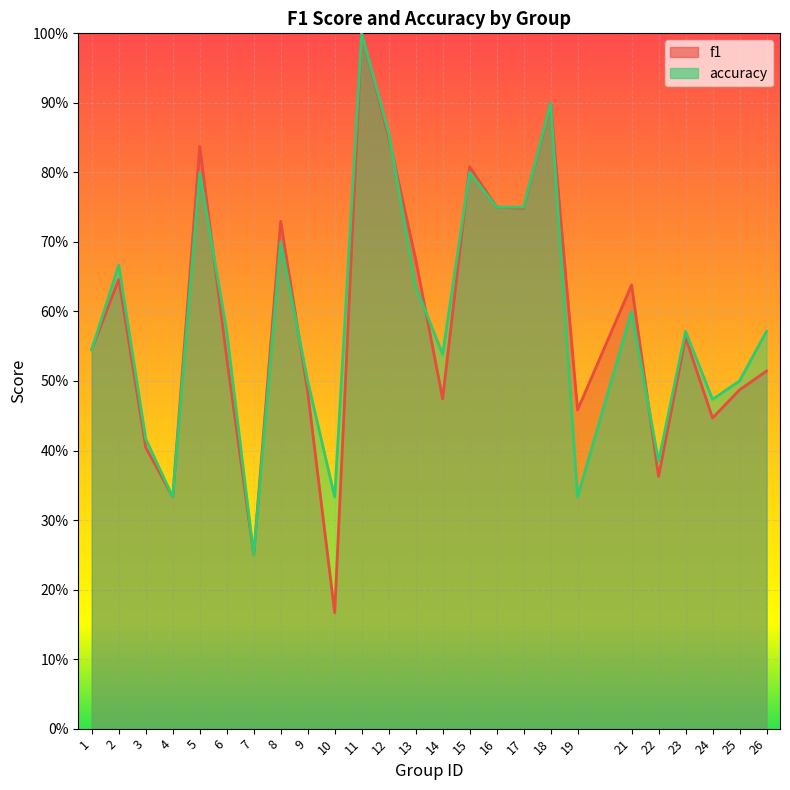

Between 2 and 21, which series saw the biggest shift?

accuracy